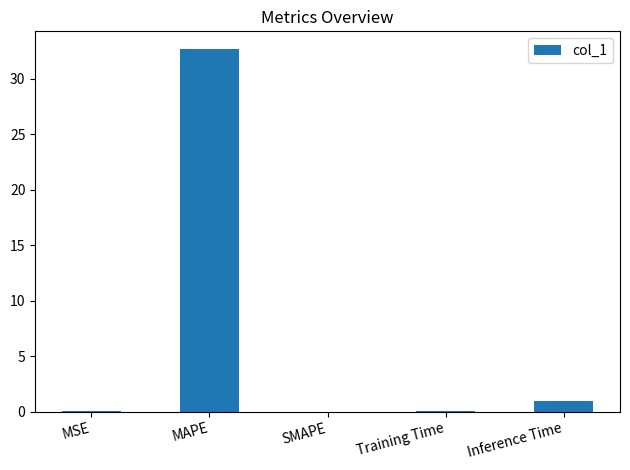

What is the change in value from Training Time to Inference Time?

+0.9